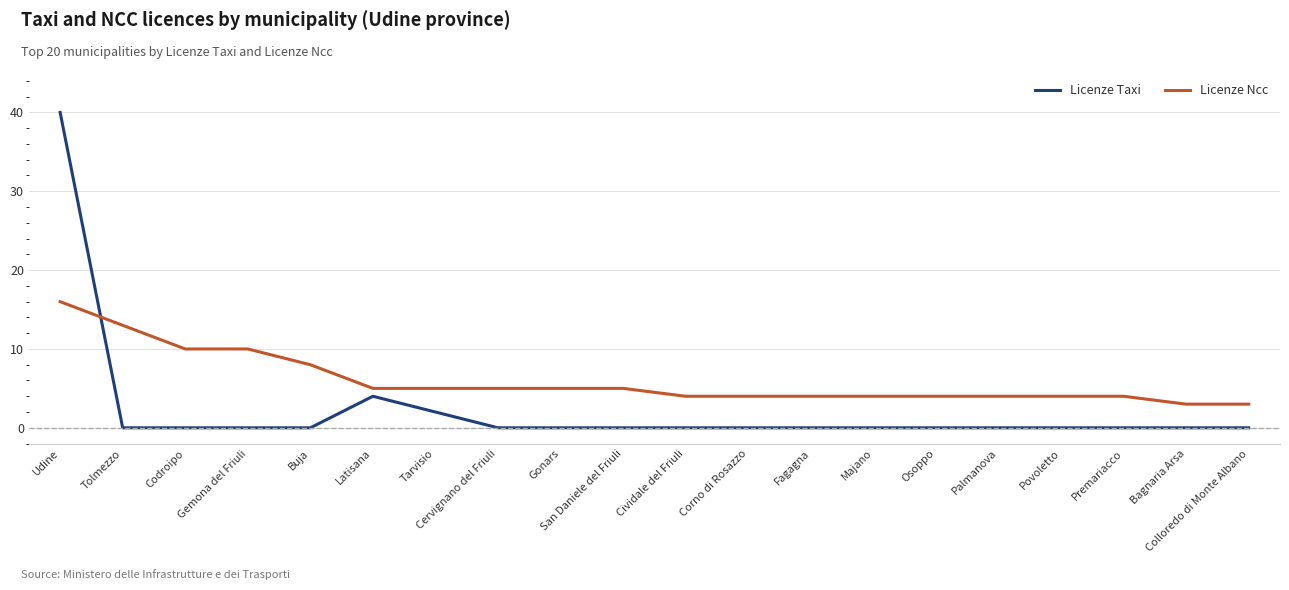

What position from the left is Palmanova?

16